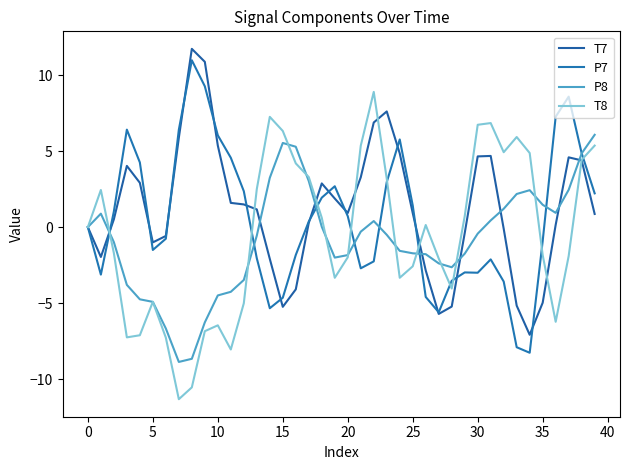

List the series in order of their peak value, lowest first.

P8, T8, P7, T7